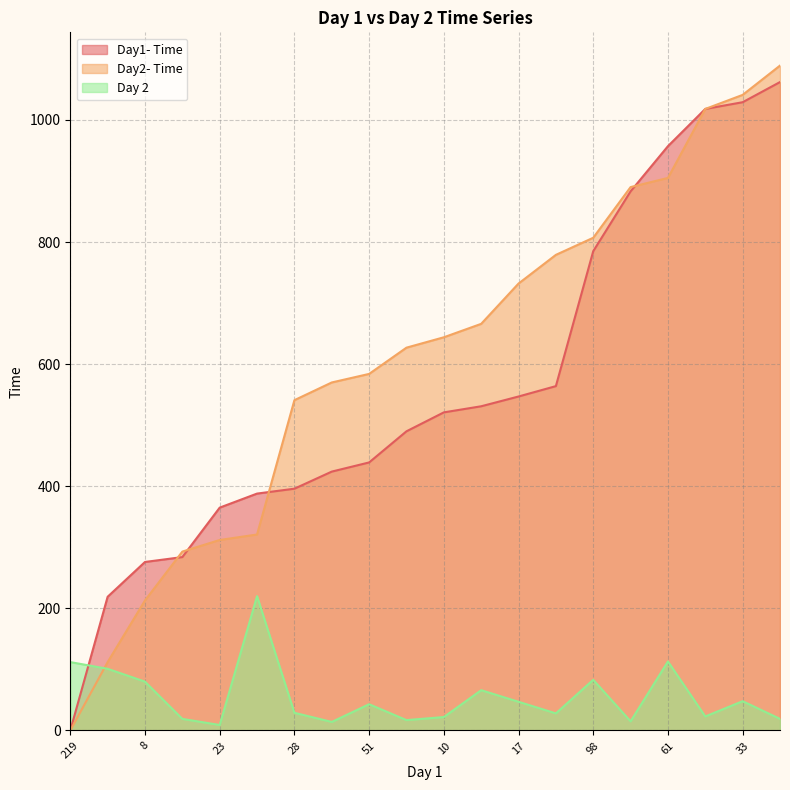

Reading right to left, transcribe all the data shown in this chart.

Day1- Time: 1062	1029	1018	957	883	785	564	547	531	521	490	439	424	396	388	365	284	276	219	0
Day2- Time: 1089	1041	1018	905	890	807	779	732	666	644	627	584	570	541	321	312	293	213	112	0
Day 2: 19	48	23	113	15	83	28	47	66	22	17	43	14	29	220	9	19	80	101	112